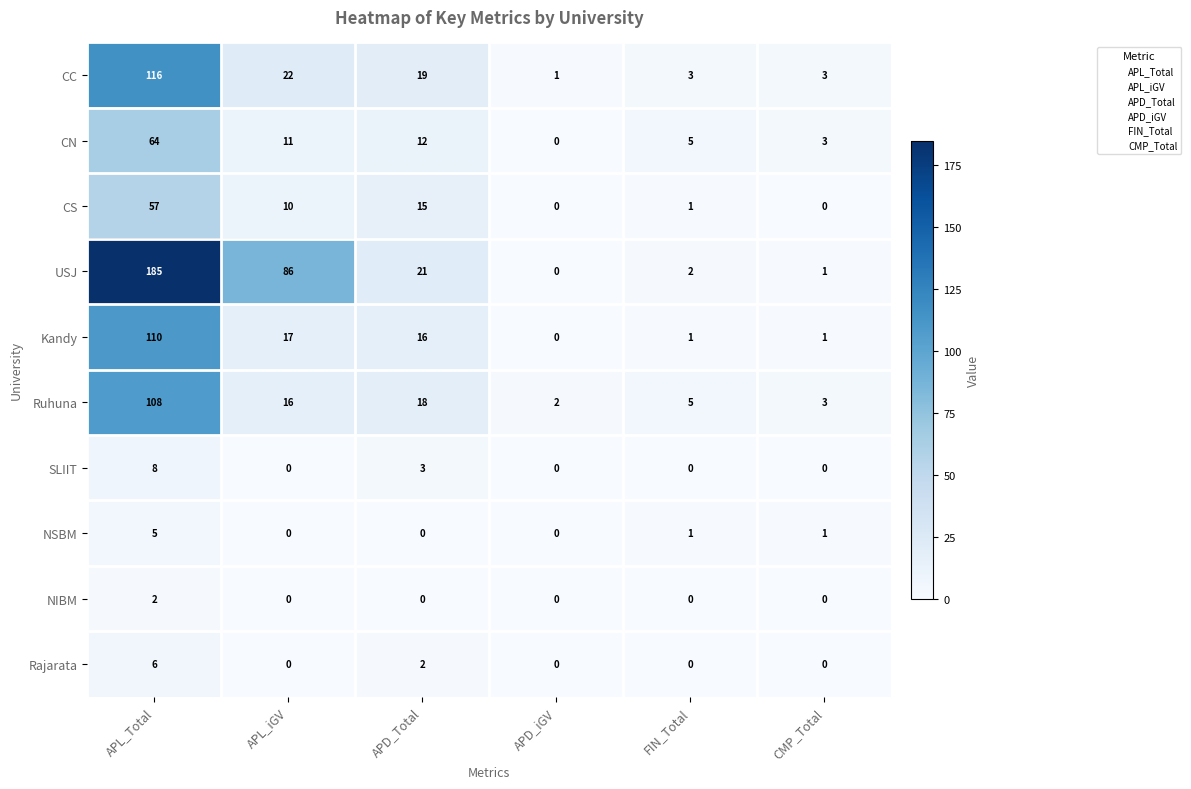

The NIBM series shows 1 at APD_Total. True or false?

False